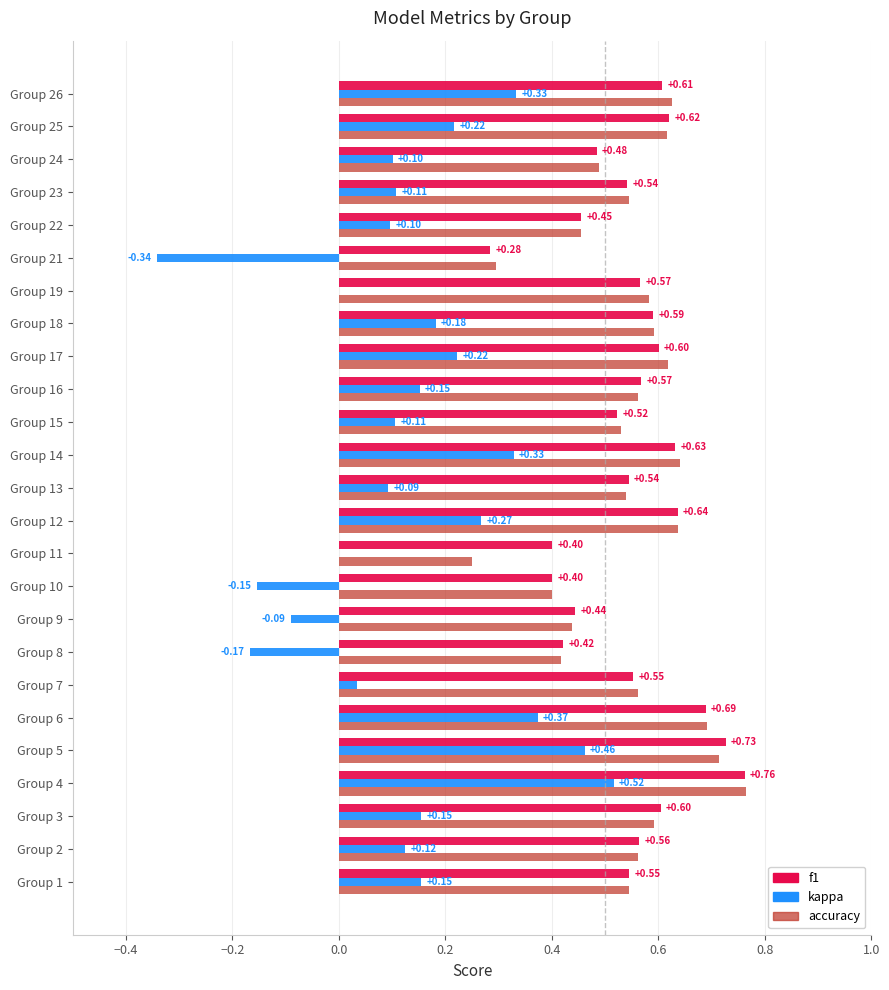

What is the total value across all series at Group 6?

1.8